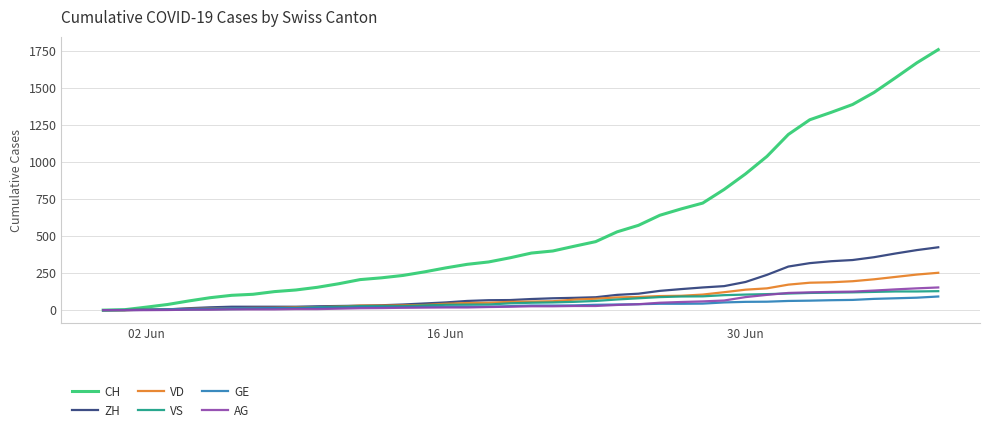

What is the difference between the second highest and minimum values in the GE series?

84